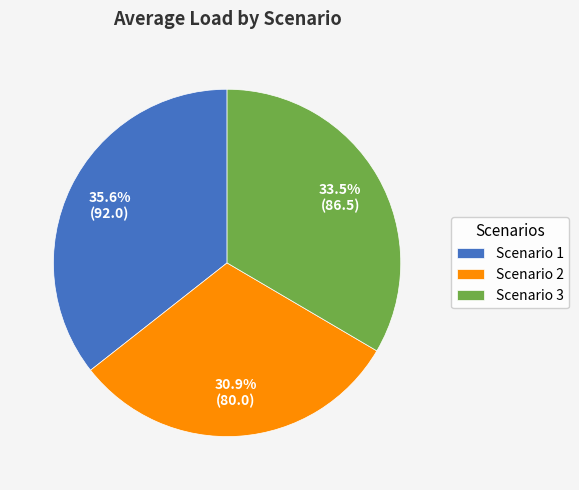

Is there any slice that represents more than half of the pie?

No